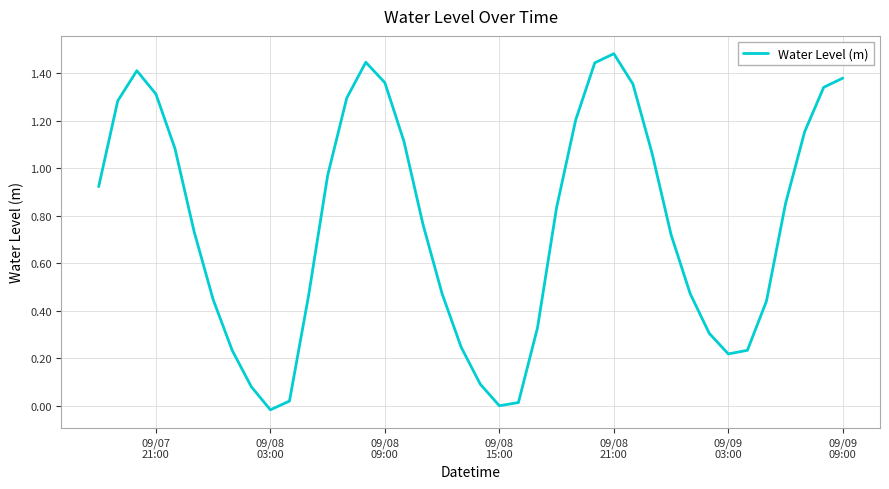

How many lines are shown in the chart?

1